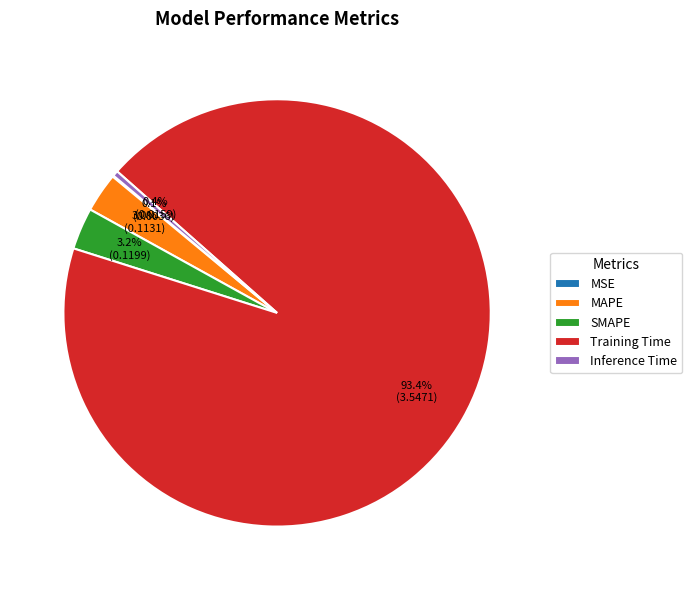

Does Training Time account for over 50% of the chart?

Yes